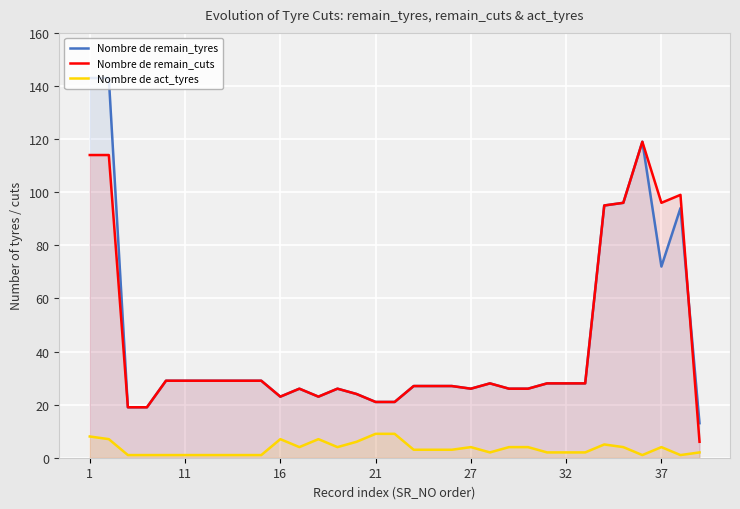

The Nombre de remain_tyres series shows 26 at 27. True or false?

True